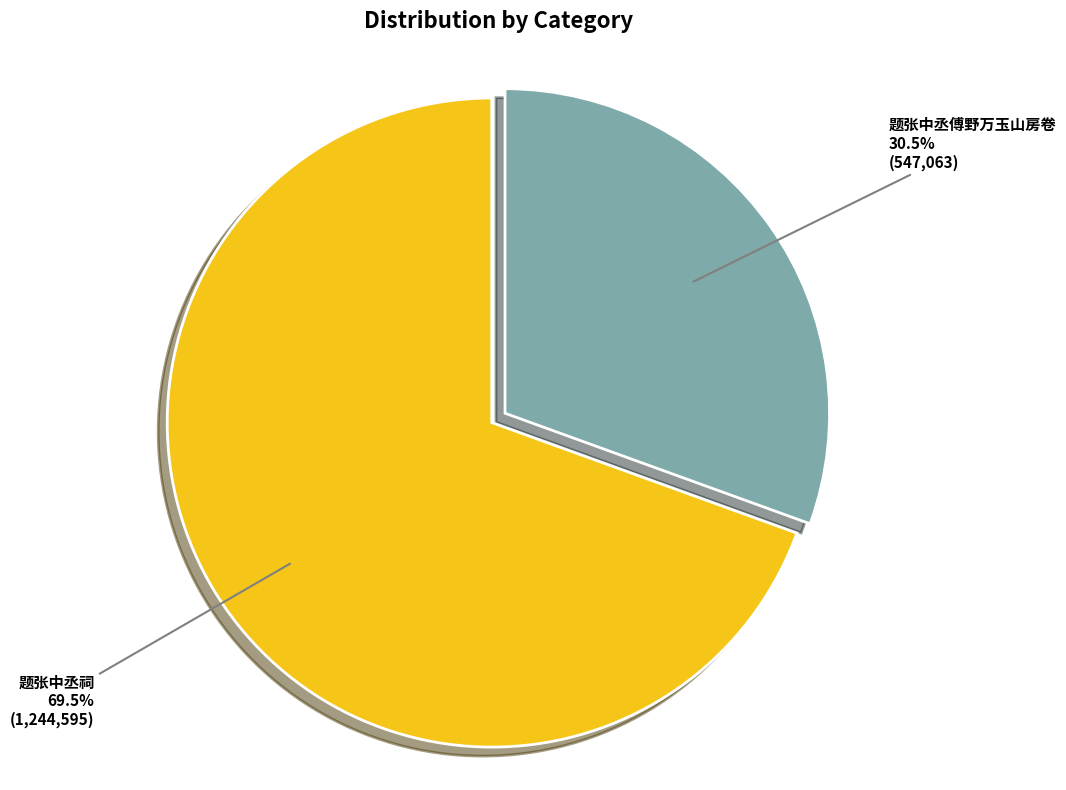

To the nearest percent, what is the combined percentage of 题张中丞祠 and 题张中丞傅野万玉山房卷?

100%